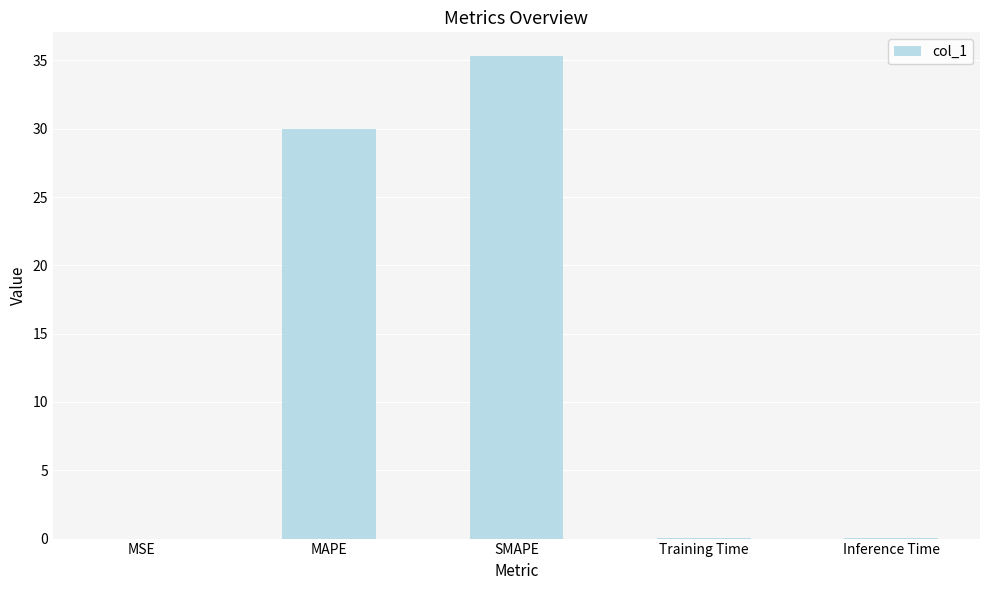

Does the chart contain stacked bars?

No